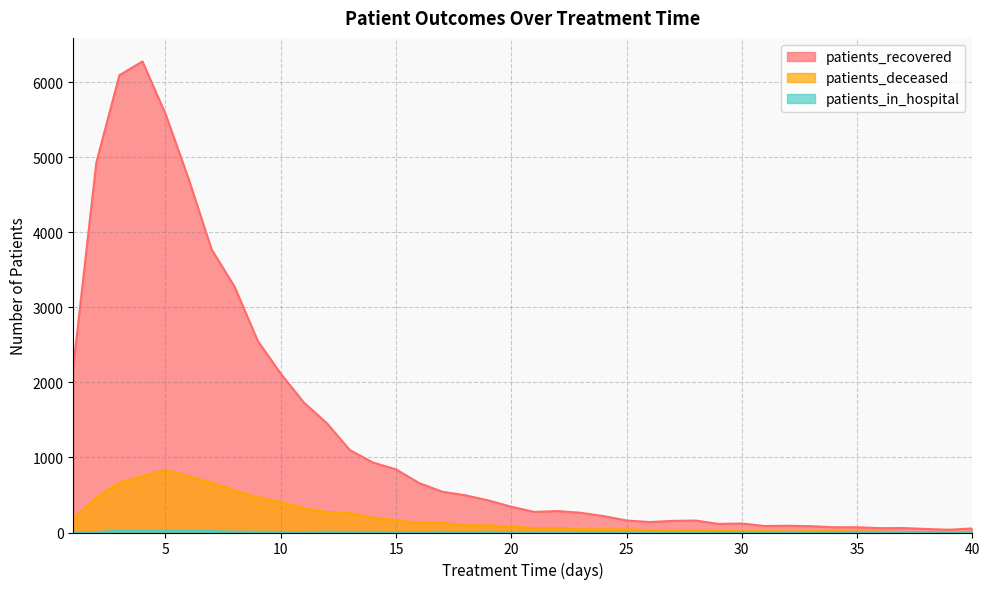

Which category has the highest value across all series?

4